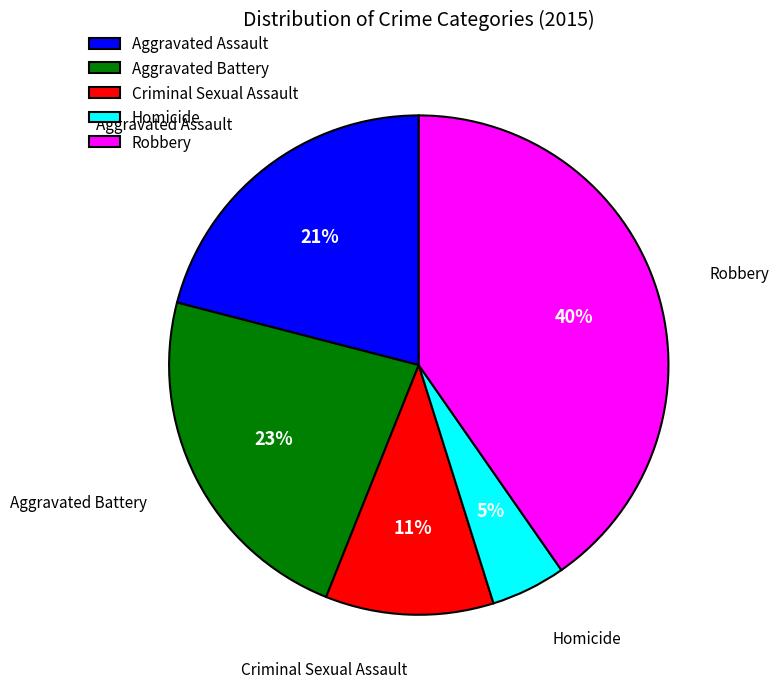

Is the sum of Homicide and Robbery greater than half?

No